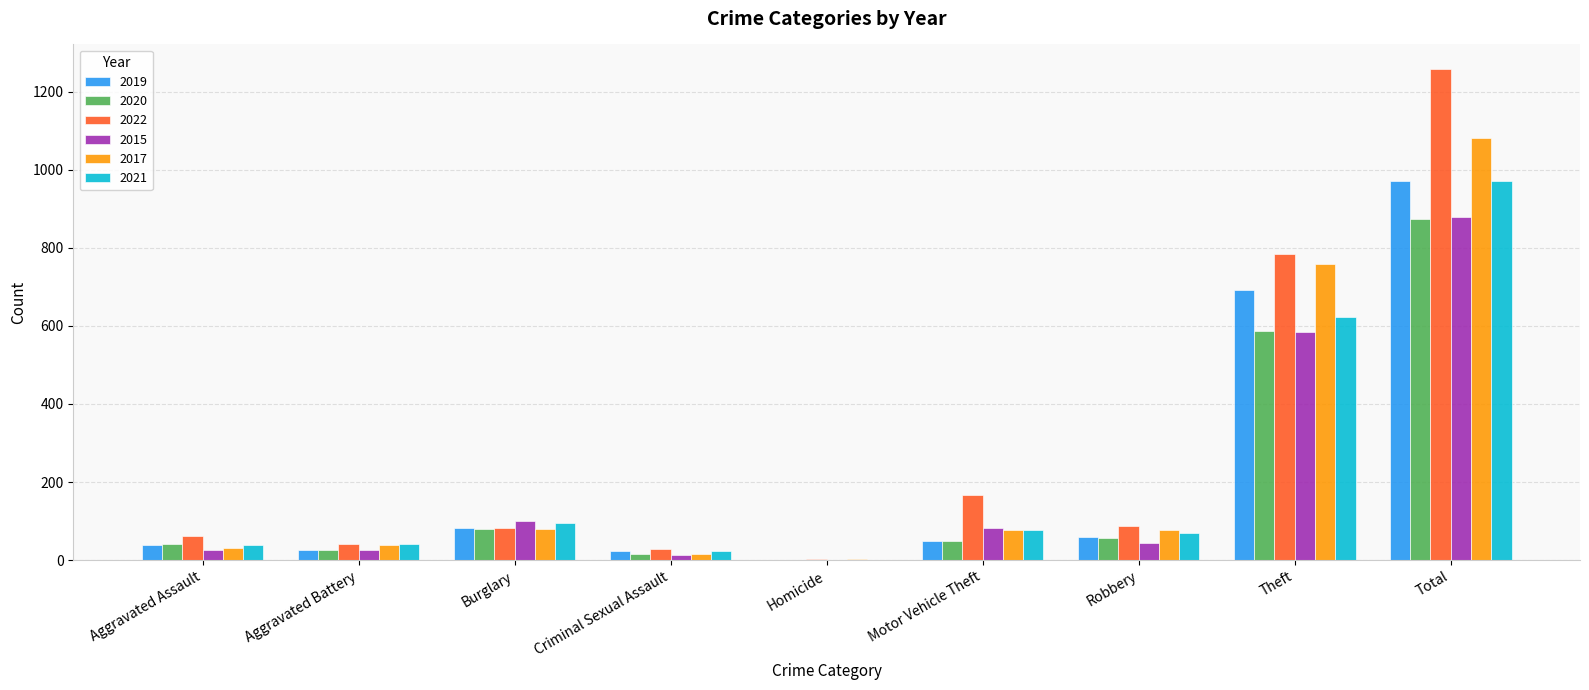

Are the bars grouped side by side (vs. stacked)?

Yes